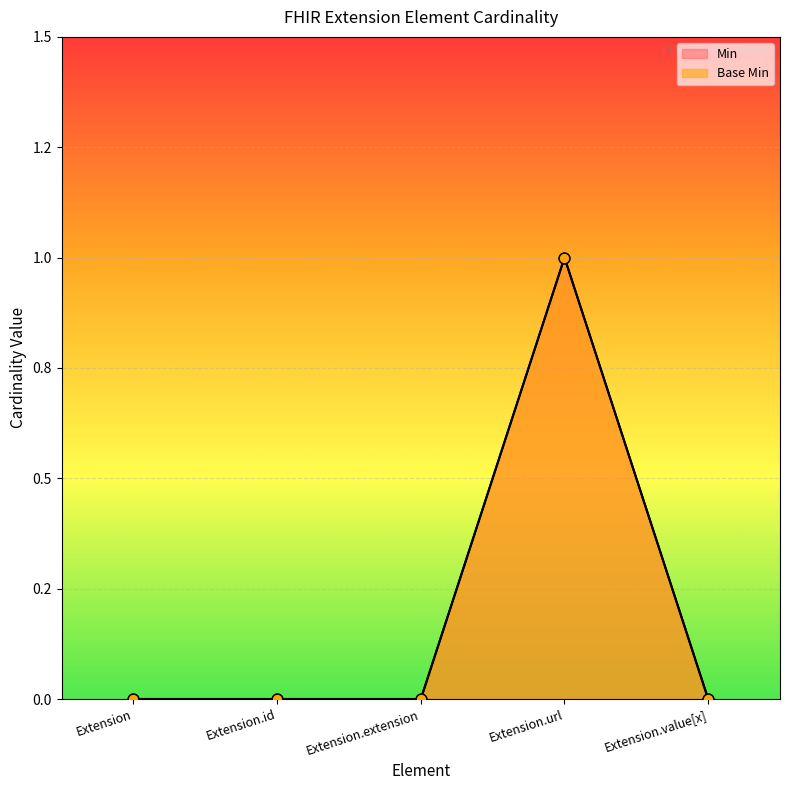

At how many categories does at least one series exceed 0?

1